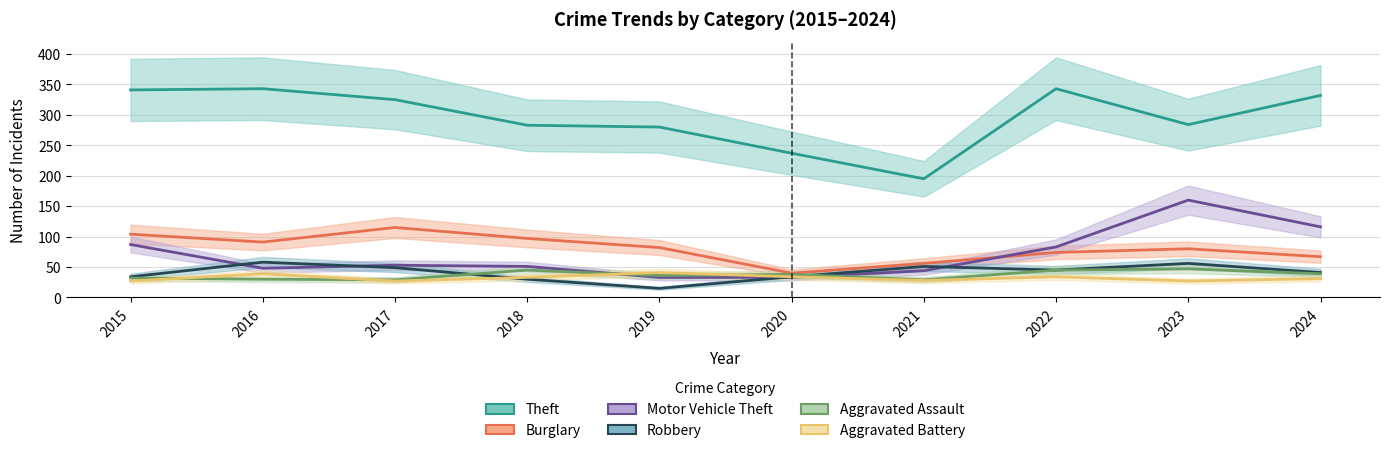

Is this an area chart (filled region under the line)?

No